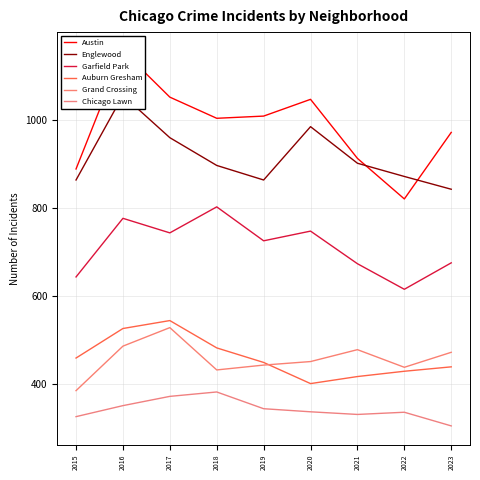

What is the value of the Chicago Lawn point at the 6th from the left?

337